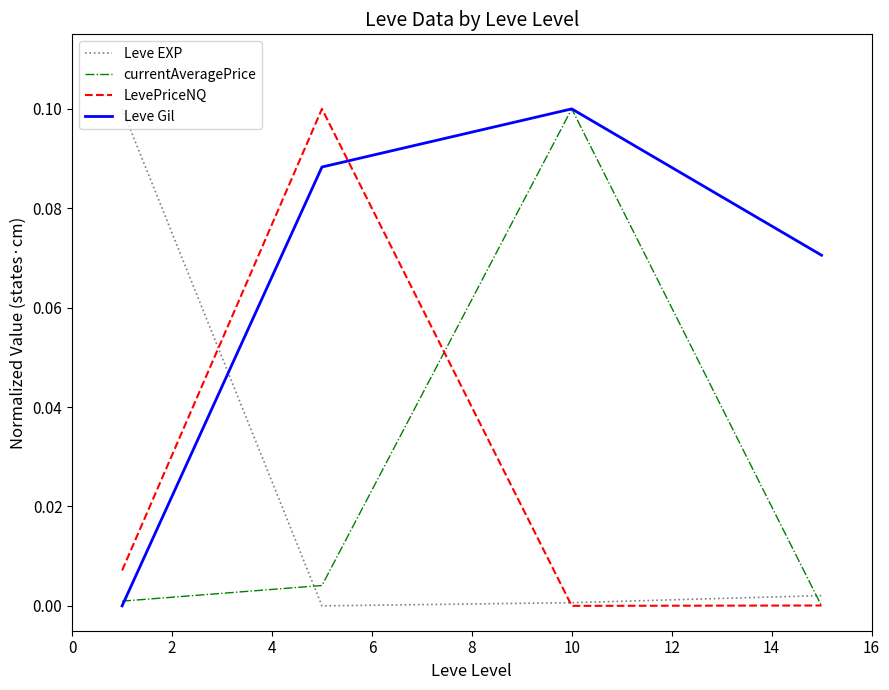

True or false: LevePriceNQ and Leve Gil intersect in this chart.

True